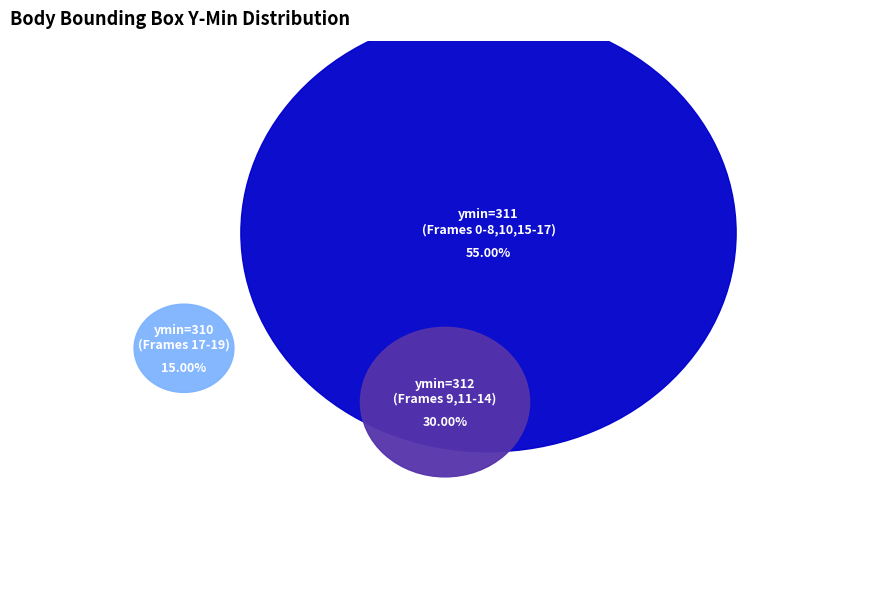

What percentage is NOT represented by 16?

95.0%